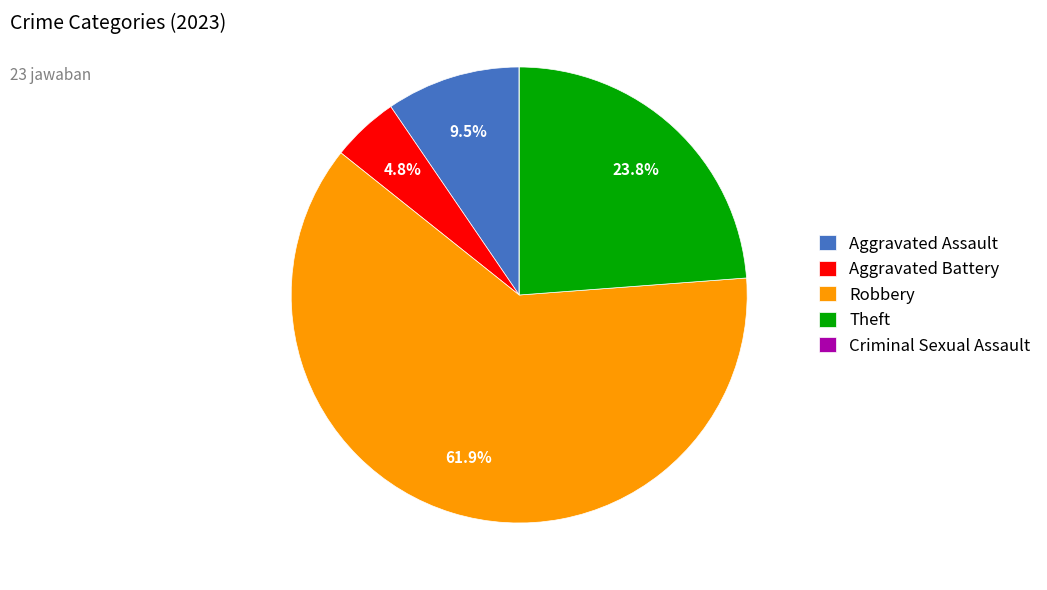

Is there any slice that represents more than half of the pie?

Yes